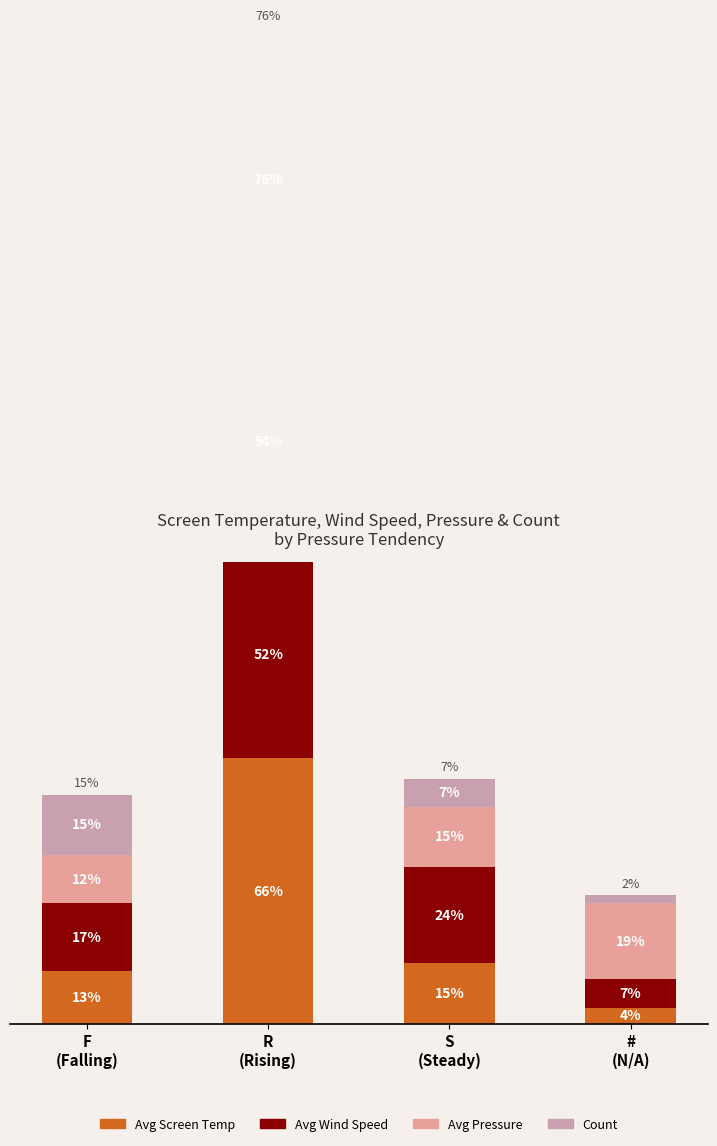

What is the label of the 4th bar from the right?

F
(Falling)